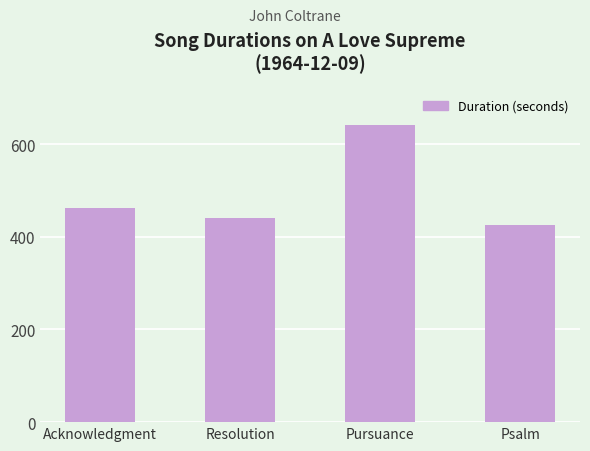

What is the greatest value displayed?

642